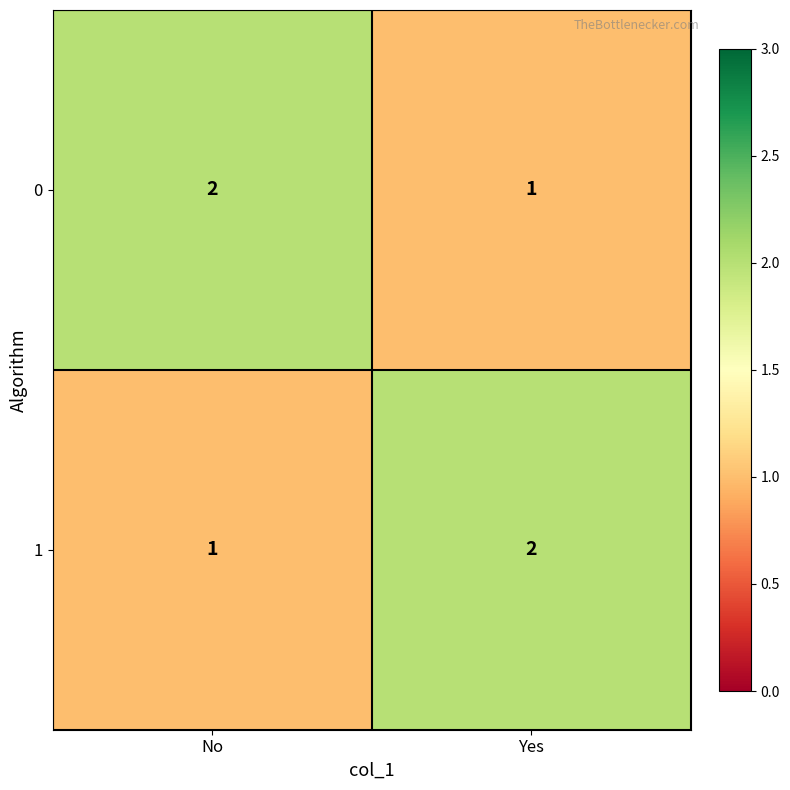

Which category has the lowest value in the 1 series?

No